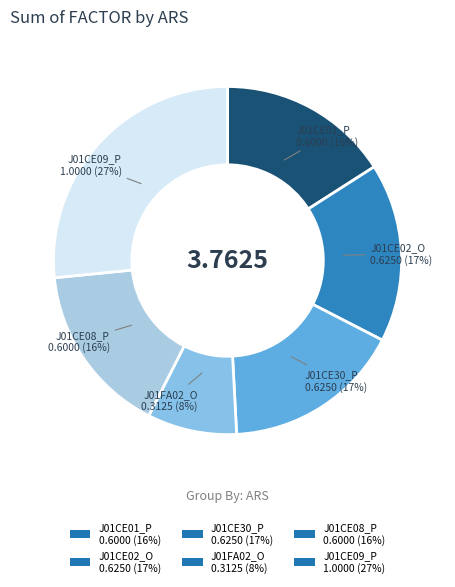

How many segments does this pie chart have?

6